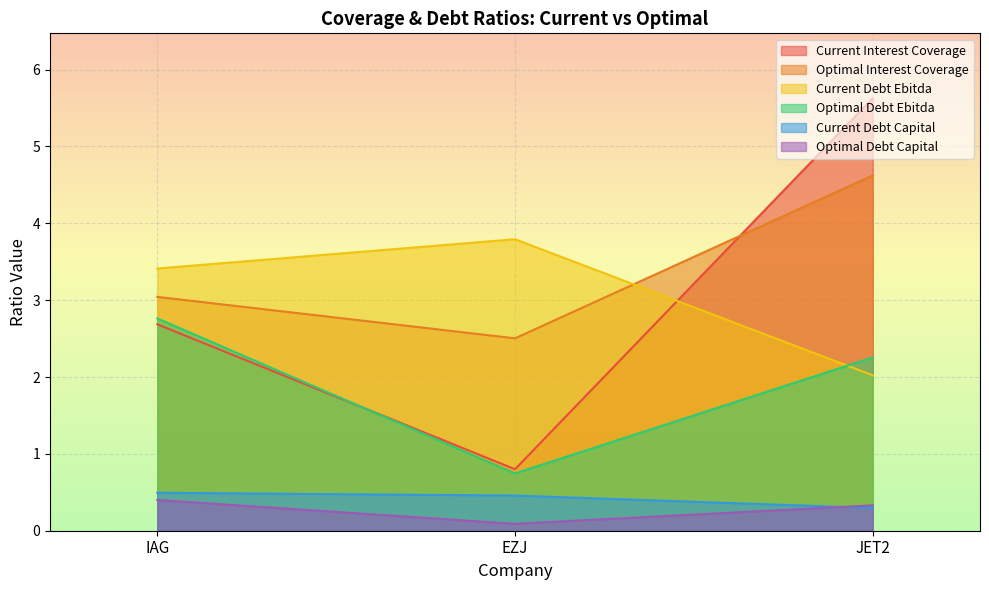

At which label is optimal_debt_capital closest to 0?

EZJ